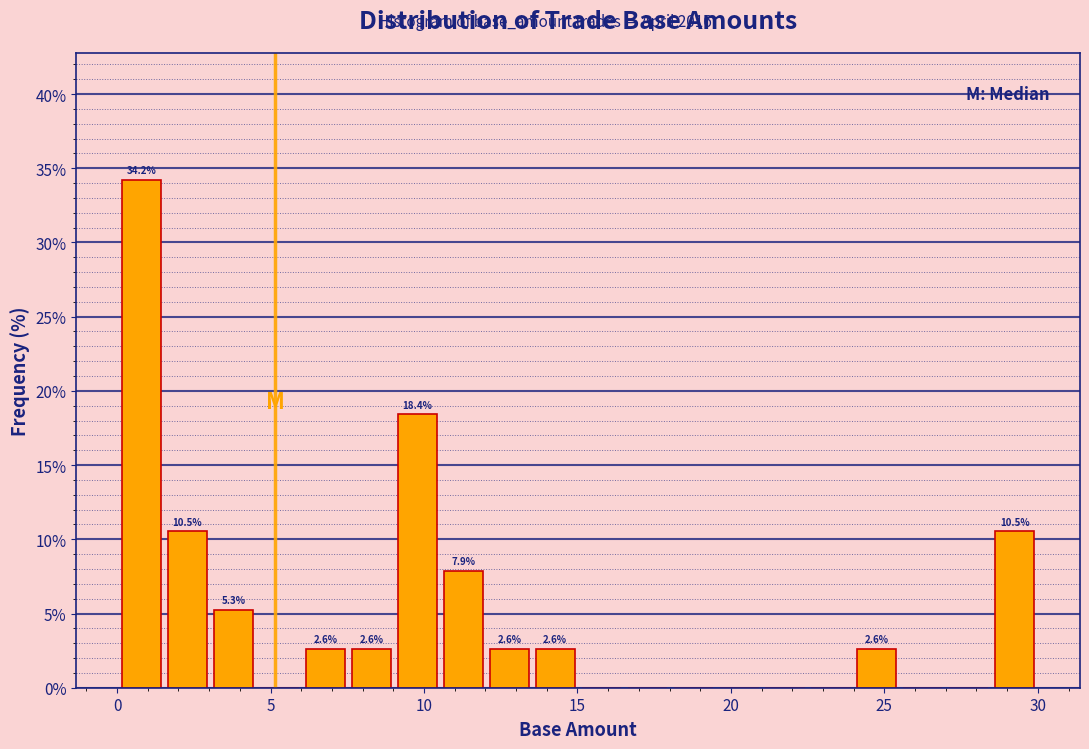

Around what value on the x-axis is the tallest bar? Give the approximate position of its centre, as read against the axis.

1.0